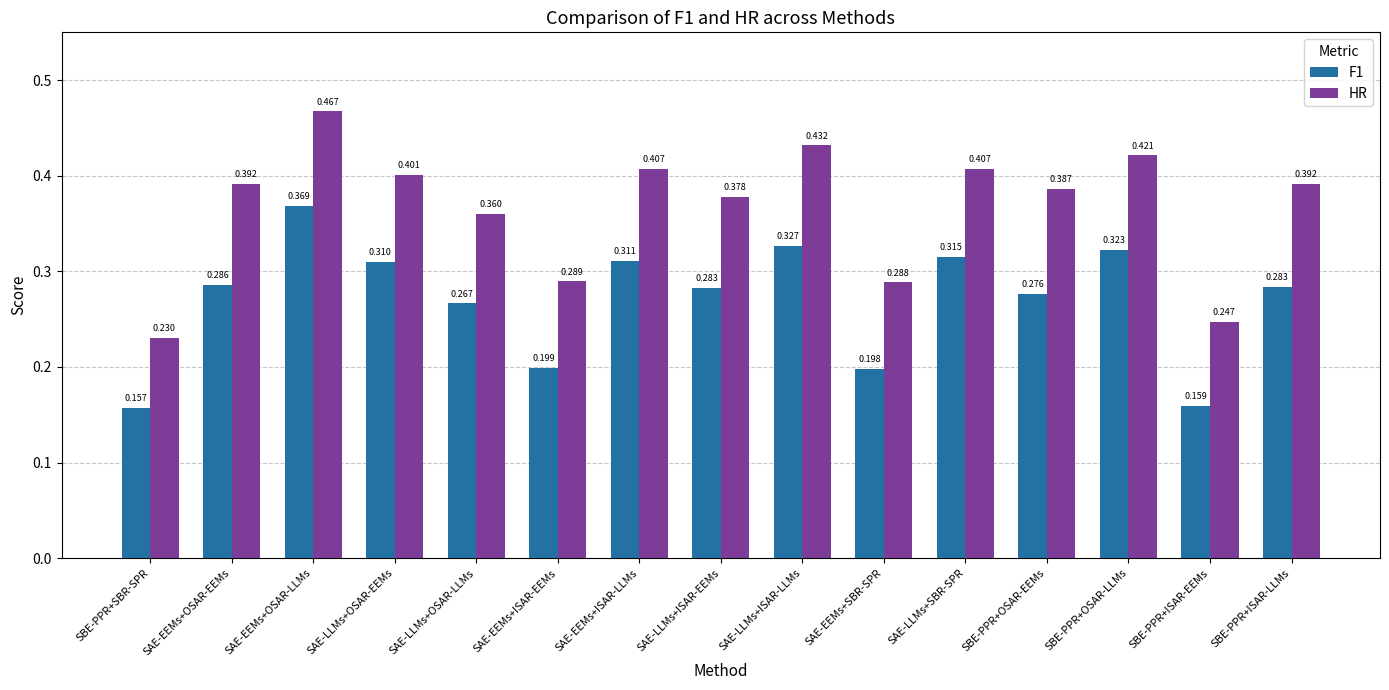

What is the difference between the HR values at SAE-EEMs+SBR-SPR and SAE-LLMs+ISAR-LLMs?

0.1